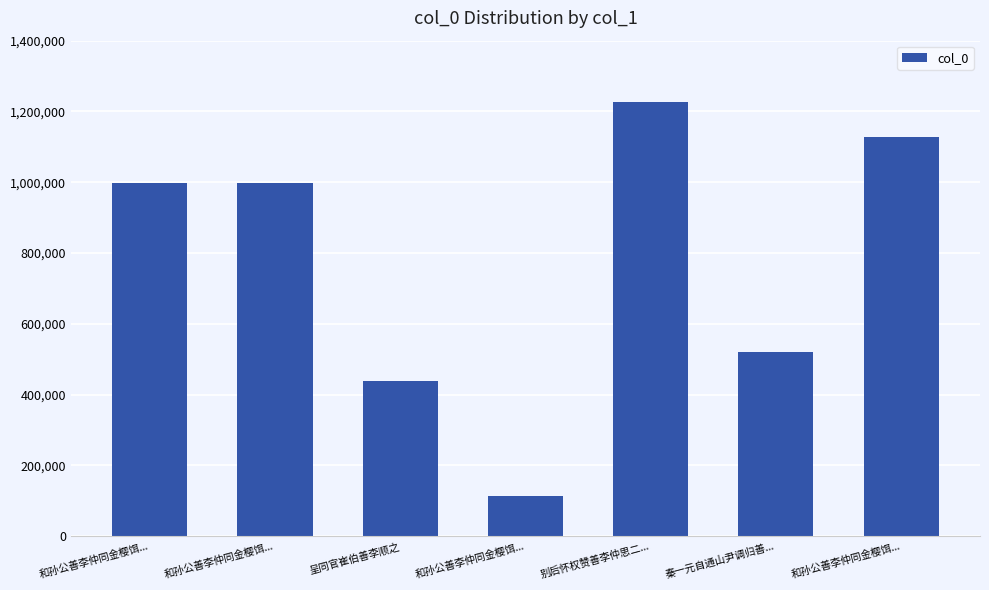

Is it true that the value at 和孙公善李仲同金樱饵... is 996827?

True